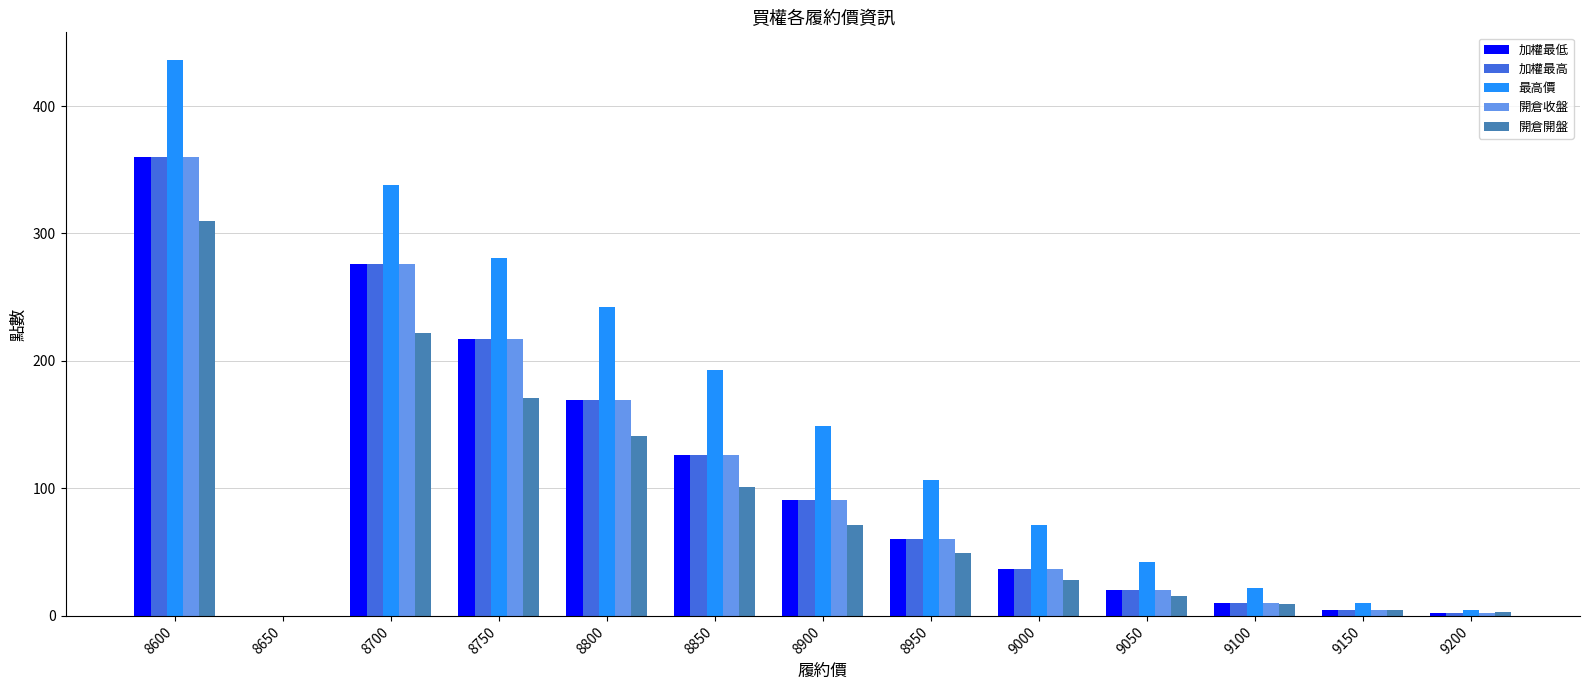

Which series changed the most between 8800 and 9100?

最高價